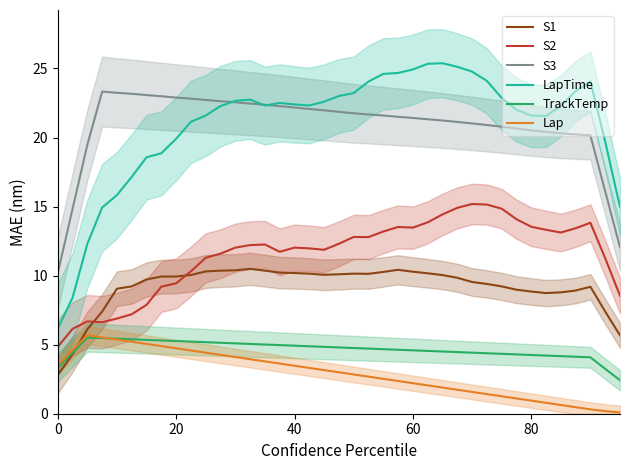

What is the lowest value of the S3 series?

10.2